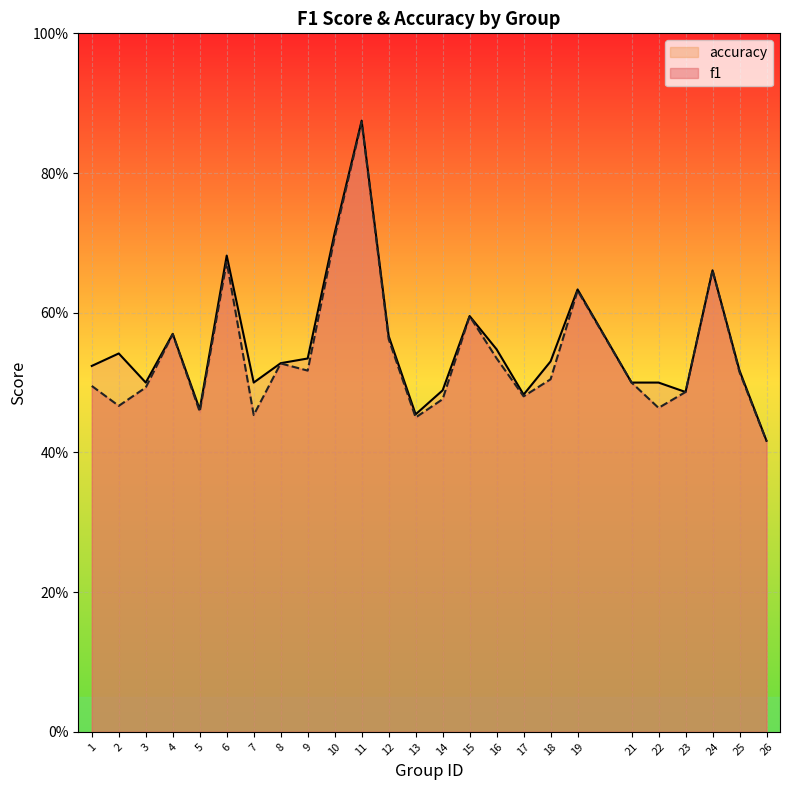

True or false: accuracy and f1 cross at least once.

False